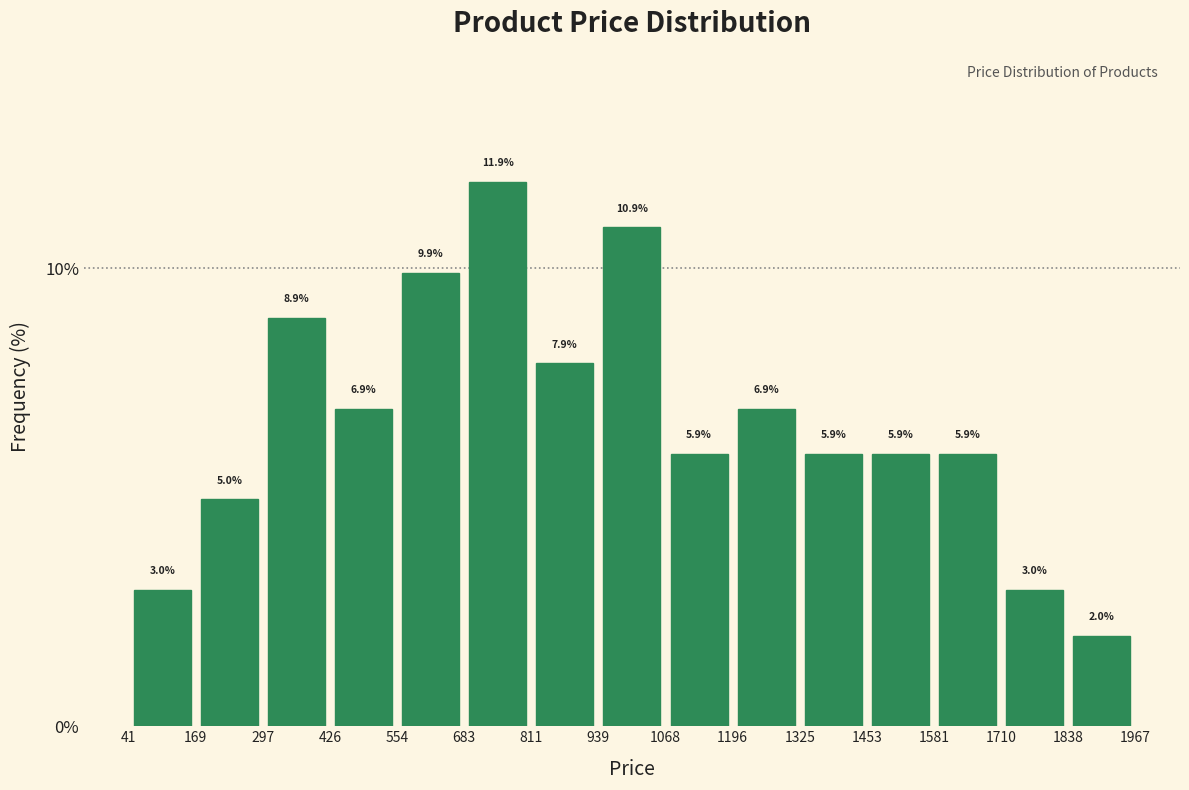

Reading left to right, list every bar in this chart as the range it spans on the x-axis followed by its height.

41 to 169: 3.0
169 to 297: 5.0
297 to 426: 8.9
426 to 554: 6.9
554 to 683: 9.9
683 to 811: 11.9
811 to 939: 7.9
939 to 1068: 10.9
1068 to 1196: 5.9
1196 to 1325: 6.9
1325 to 1453: 5.9
1453 to 1581: 5.9
1581 to 1710: 5.9
1710 to 1838: 3.0
1838 to 1967: 2.0